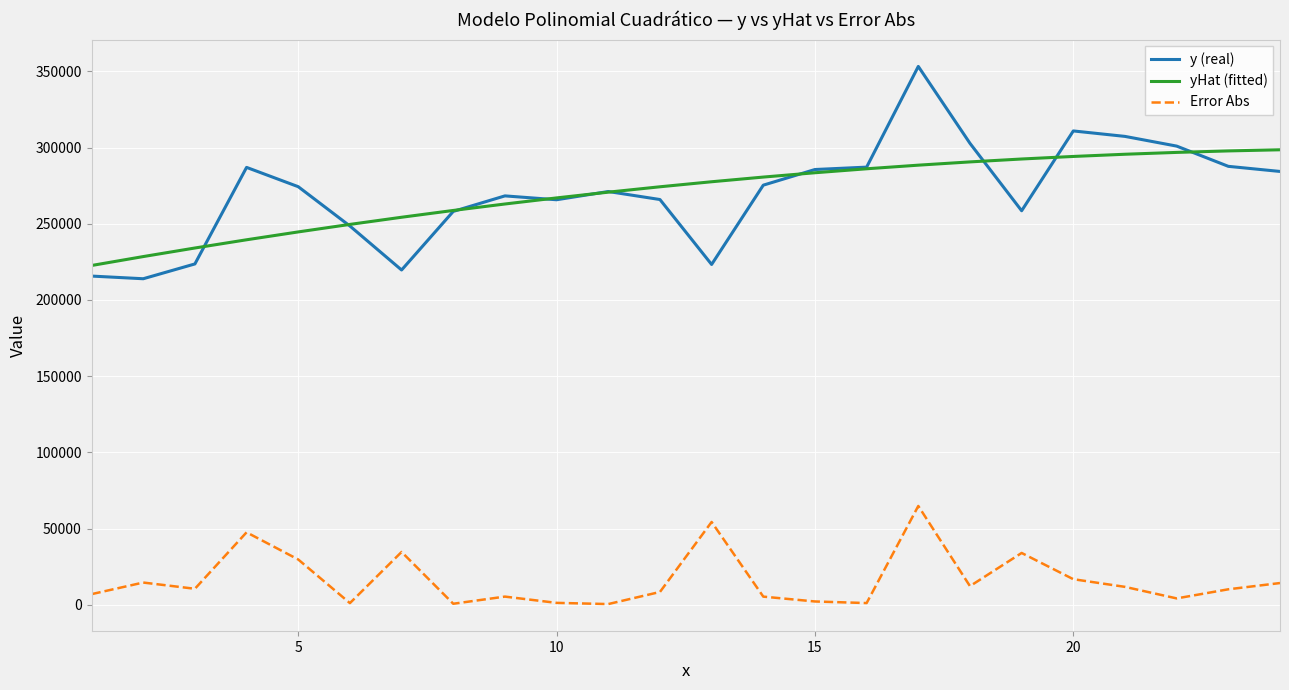

True or false: yHat (fitted) and Error Abs cross at least once.

False